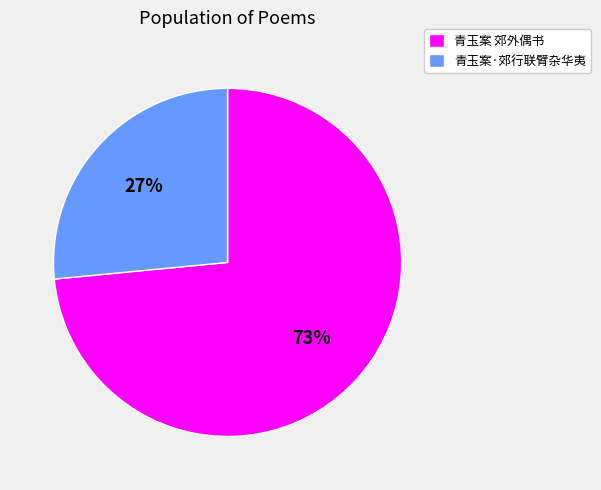

What is the majority slice?

青玉案 郊外偶书